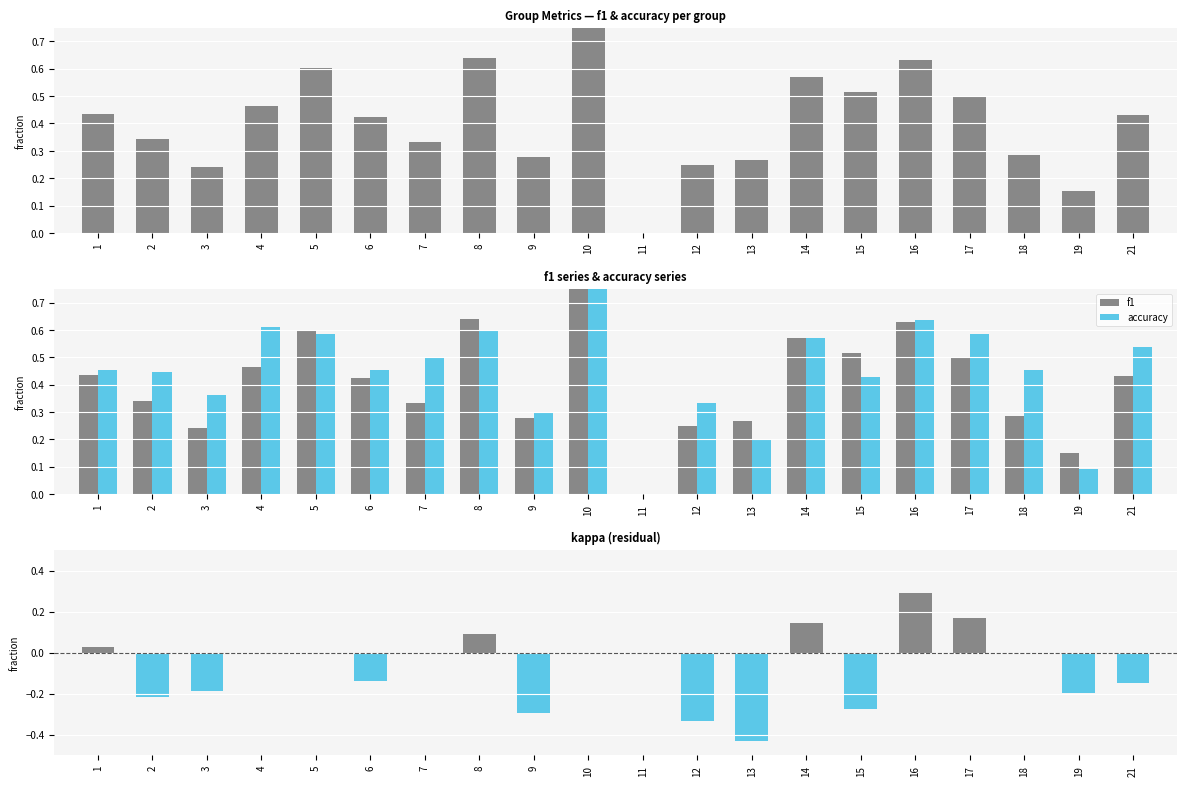

The value of f1 at 4 is 0.5. True or false?

True